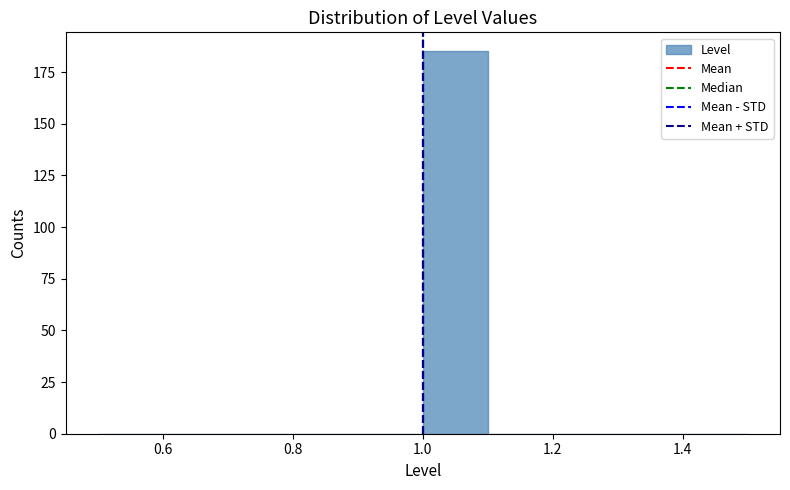

How tall is the bar that spans 1.0 to 1.1 on the x-axis? The values are not printed on the chart, so give them approximately, as read against the axis.

185